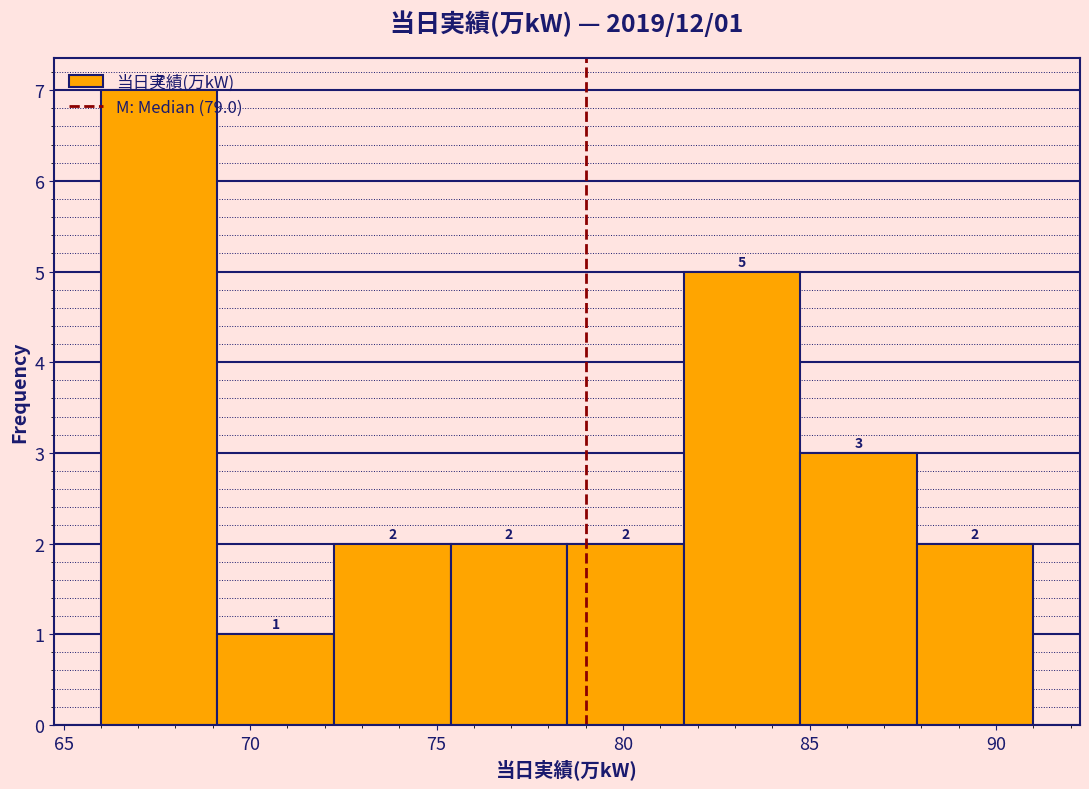

Over which range of the x-axis is the bar tallest?

66.0 to 69.0